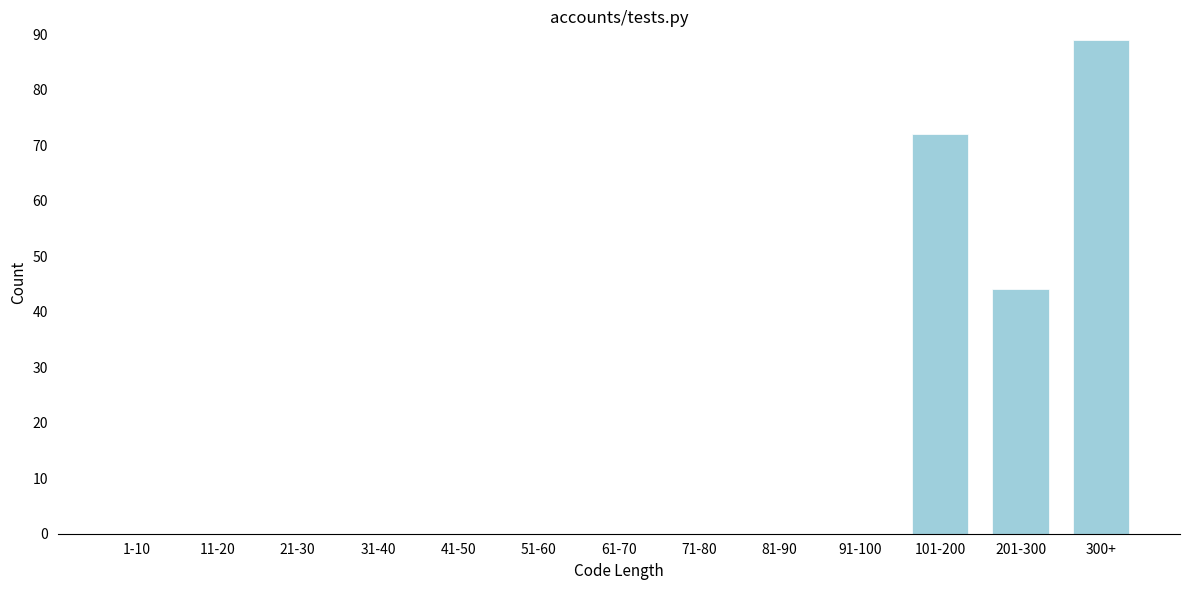

Reading left to right, list all the values displayed in this chart.

1-10=0	11-20=0	21-30=0	31-40=0	41-50=0	51-60=0	61-70=0	71-80=0	81-90=0	91-100=0	101-200=72	201-300=44	300+=89